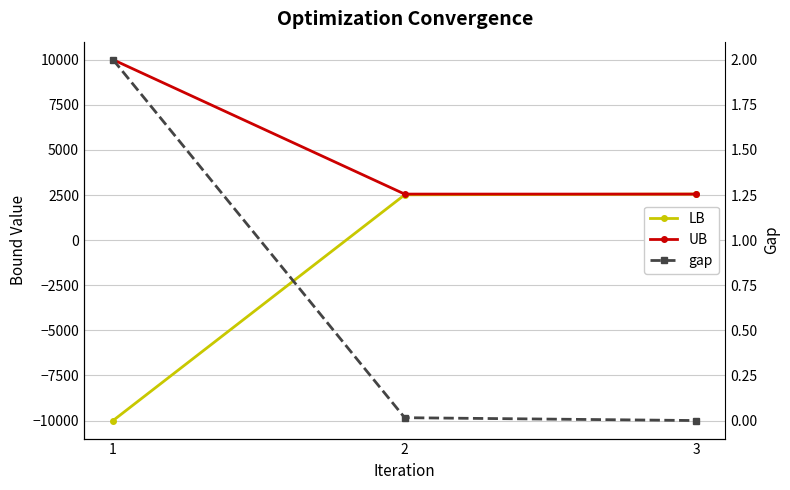

Reading left to right, transcribe all the data shown in this chart.

LB: 1=-10000.0	2=2511.6	3=2551.8
UB: 1=10000.0	2=2551.8	3=2551.8
gap: 1=2.0	2=0.0	3=0.0